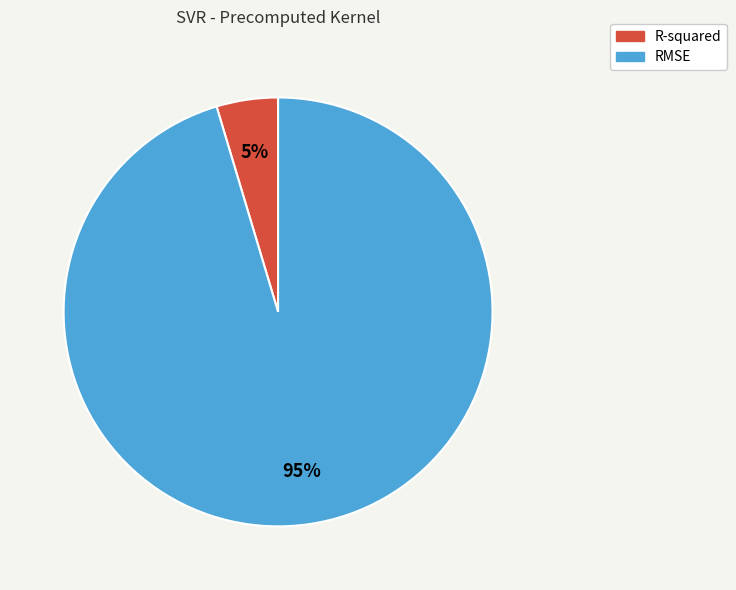

Is it true that RMSE is 87% of the pie?

False